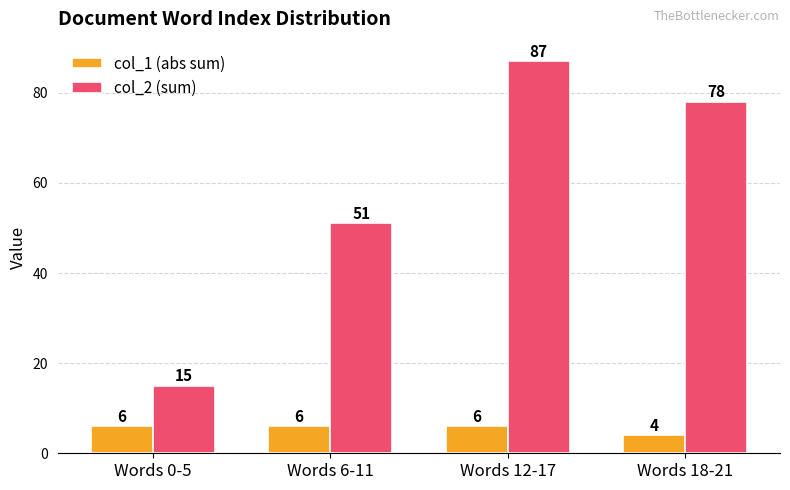

What is the sum of the col_2 (sum) values at Words 6-11 and Words 0-5?

66